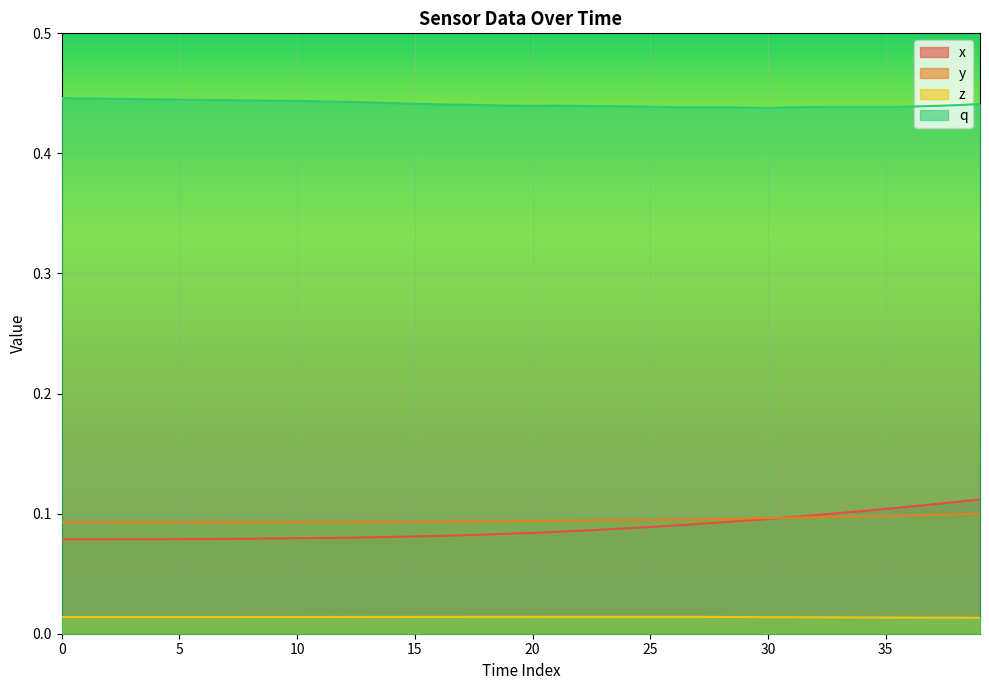

Which series has the largest total across all categories?

q